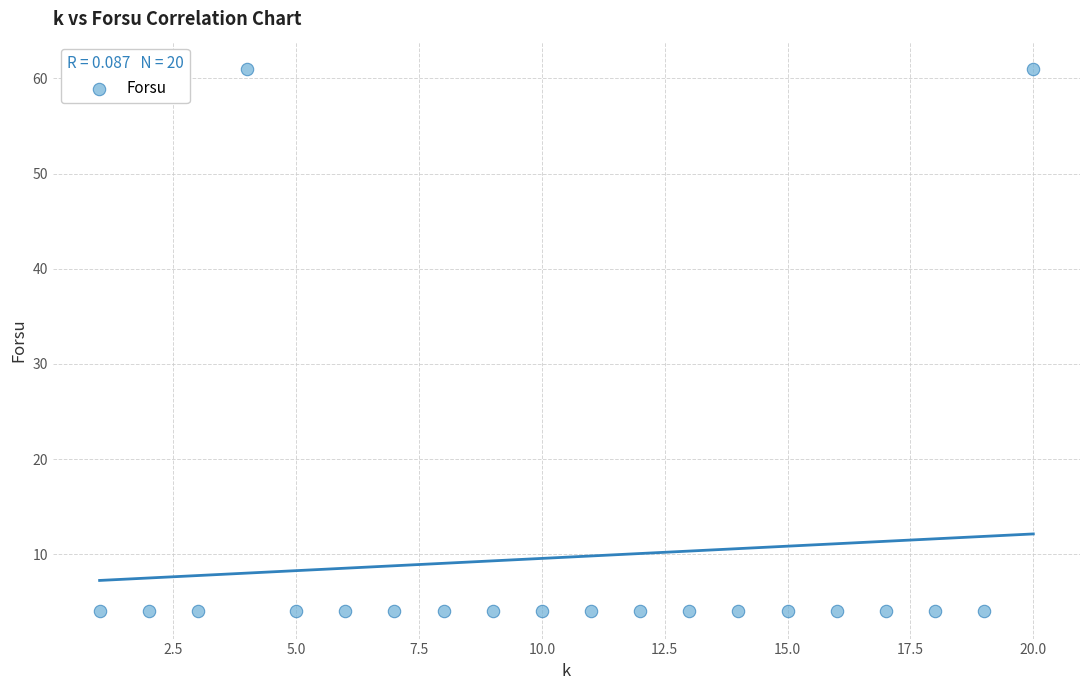

What is the range of X values (max minus min)?

19